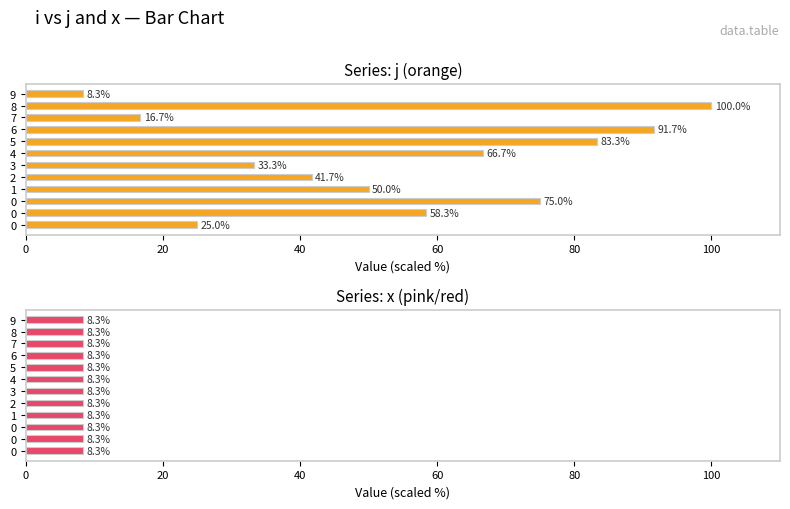

Which series has the widest spread of values?

j